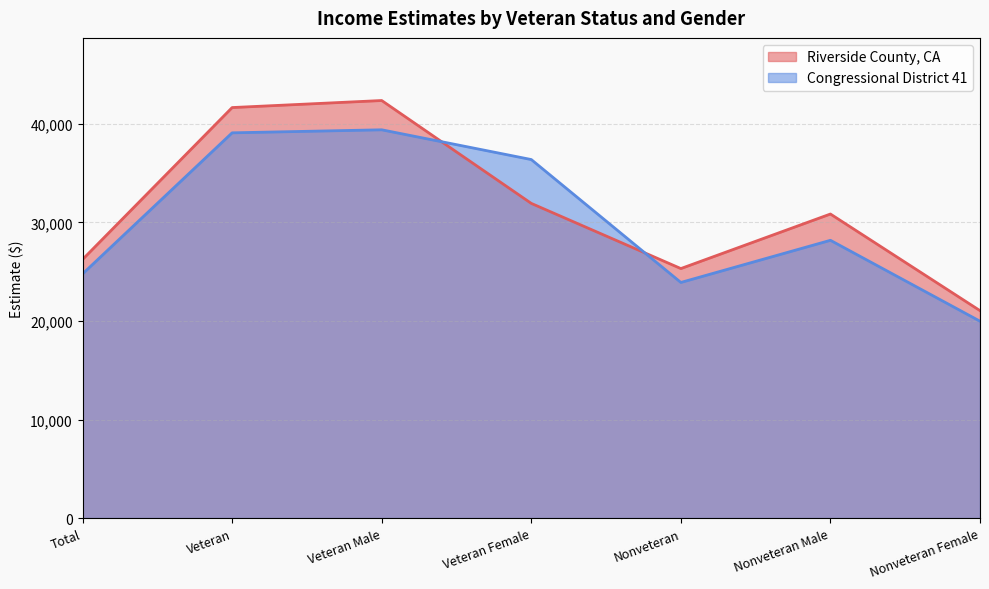

Which label corresponds to the smallest value in the chart?

Nonveteran Female